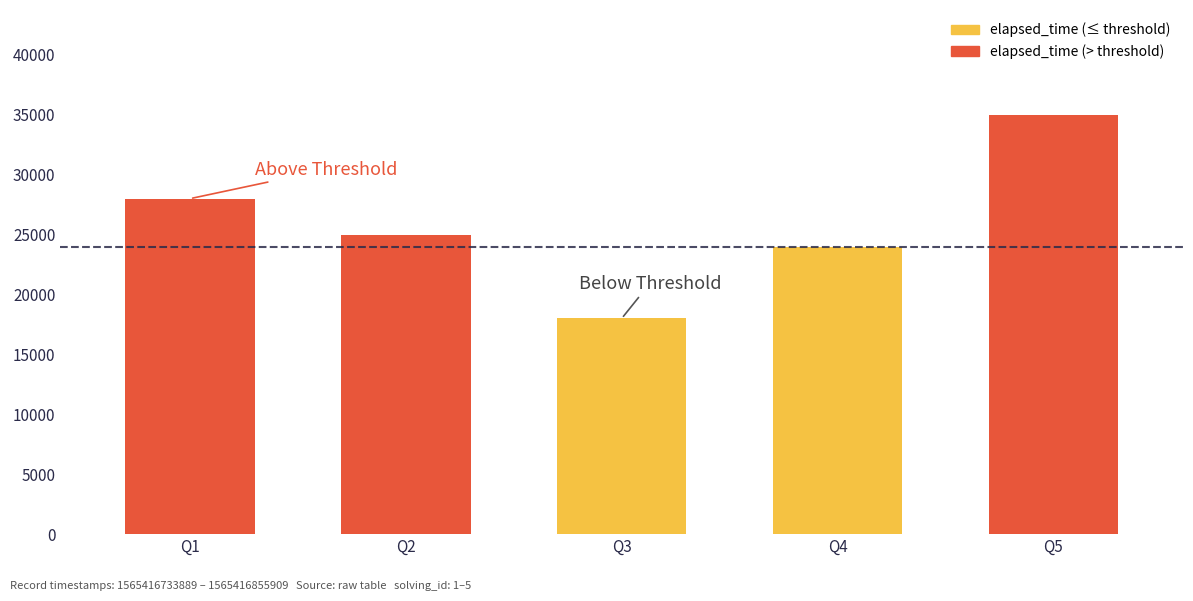

What is the approximate value at Q4?

24000